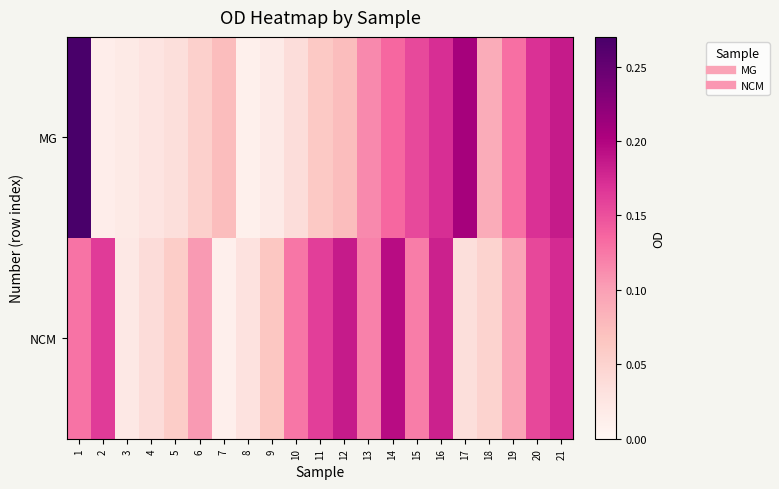

Reading left to right, extract all data points from this chart.

MG: 1=0.3	2=0.0	3=0.0	4=0.0	5=0.0	6=0.1	7=0.1	8=0.0	9=0.0	10=0.0	11=0.1	12=0.1	13=0.1	14=0.1	15=0.2	16=0.2	17=0.2	18=0.1	19=0.1	20=0.2	21=0.2
NCM: 1=0.1	2=0.2	3=0.0	4=0.0	5=0.1	6=0.1	7=0.0	8=0.0	9=0.1	10=0.1	11=0.2	12=0.2	13=0.1	14=0.2	15=0.1	16=0.2	17=0.0	18=0.1	19=0.1	20=0.2	21=0.2